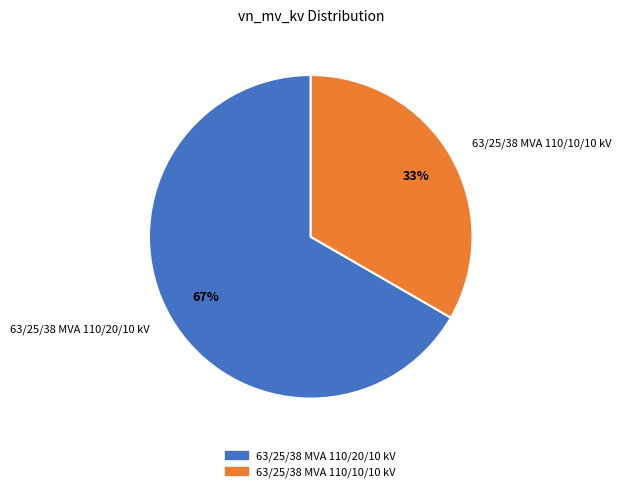

Is 63/25/38 MVA 110/20/10 kV the majority of the pie?

Yes